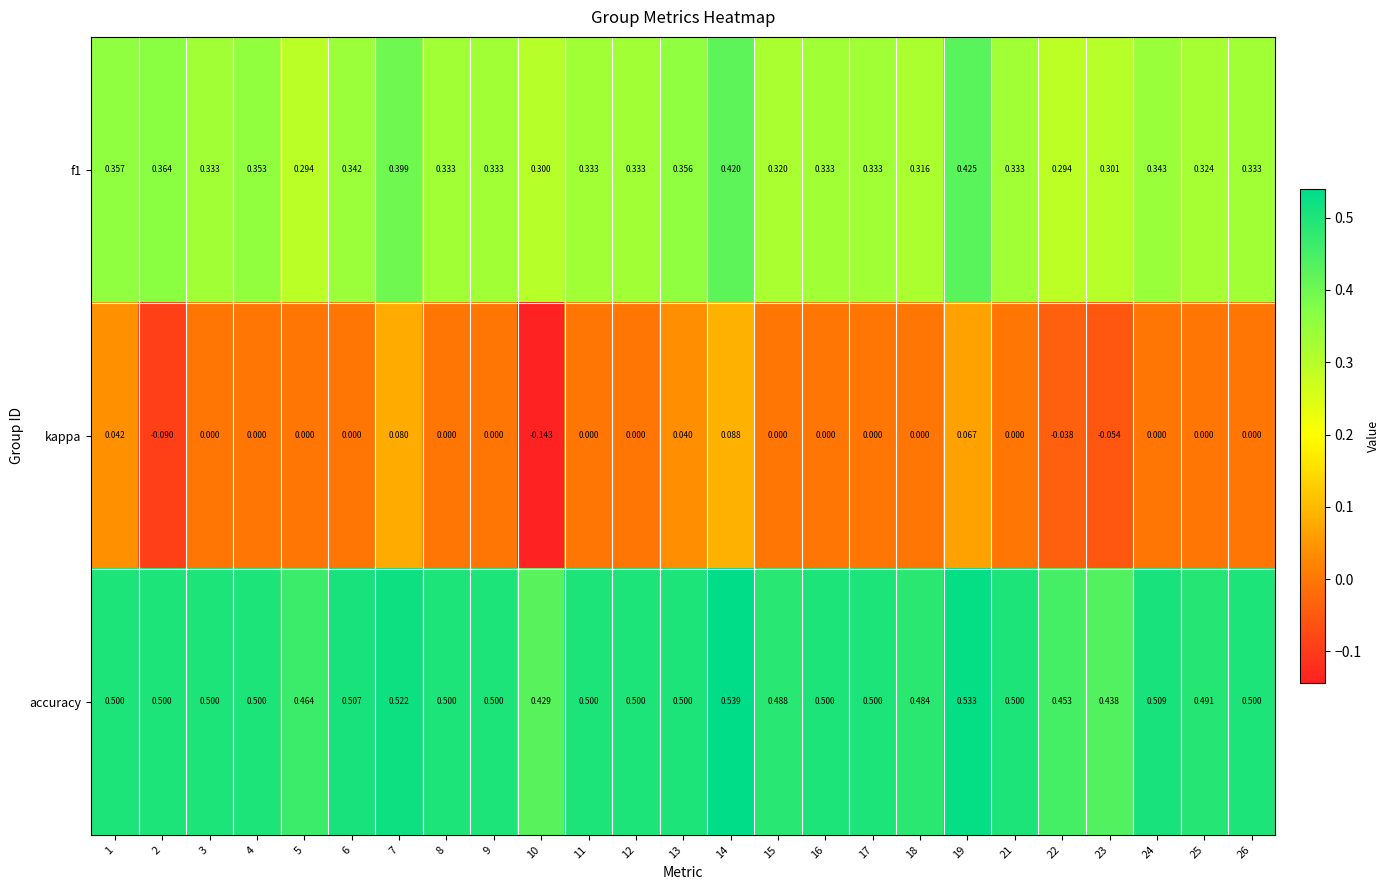

Which series has the widest spread of values?

kappa